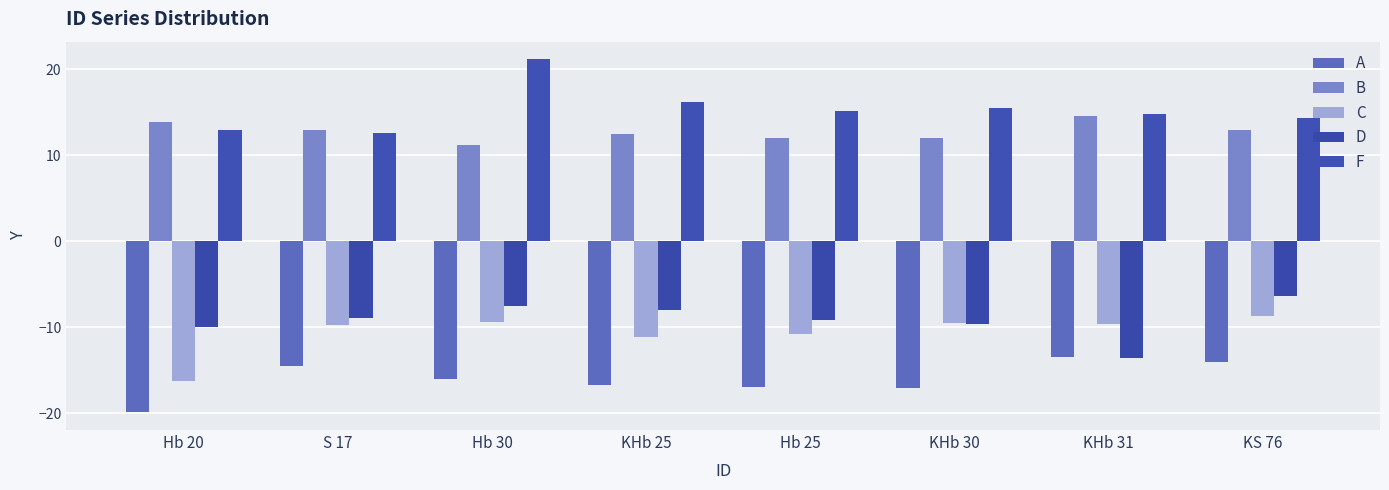

Which series has the largest total across all categories?

F